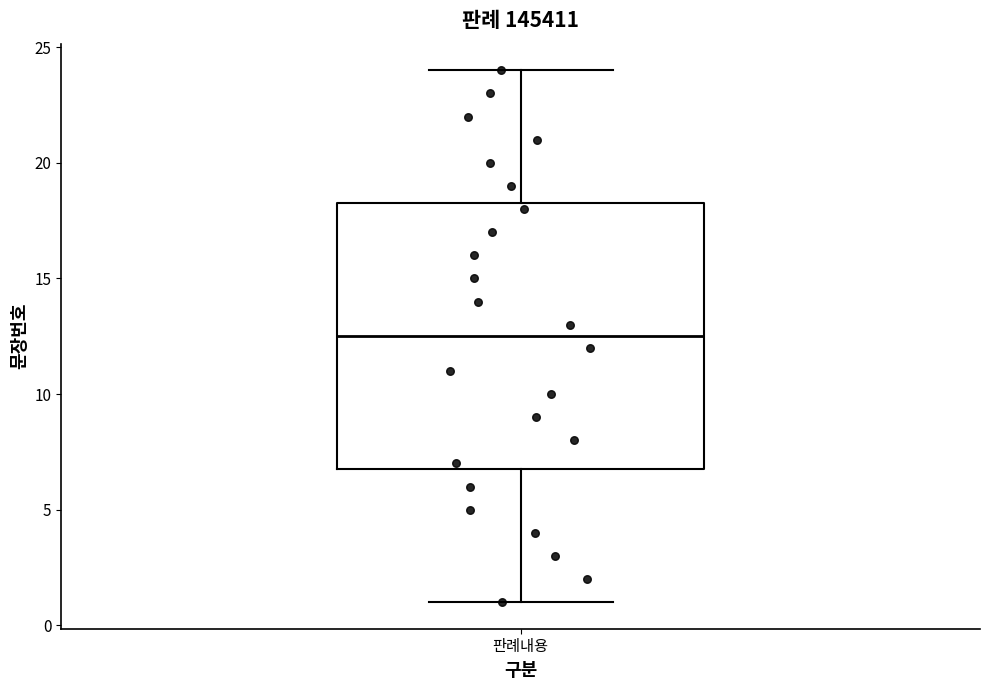

Transcribe this box plot: give where the median line is, the range the box spans, and where the two whiskers end, as read against the y-axis. The values are not printed on the chart, so give them approximately, as read against the axis.

median 12.5, box 7.0 to 18.5, whiskers 1.0 to 24.0